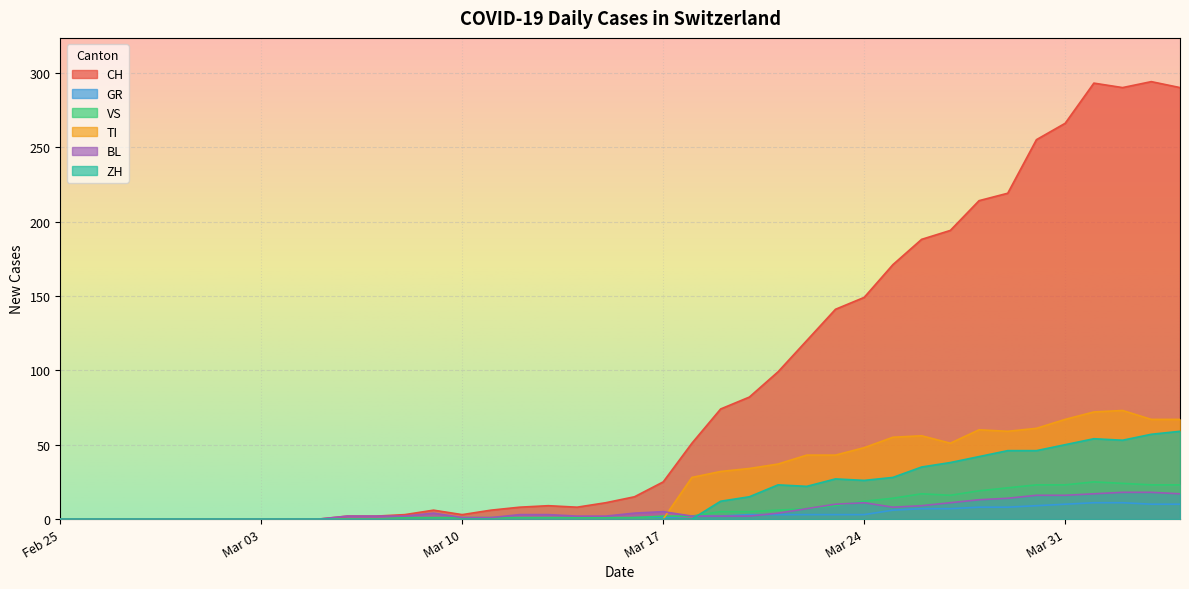

What is the approximate value of GR at 2020-03-27, to the nearest 5?

5